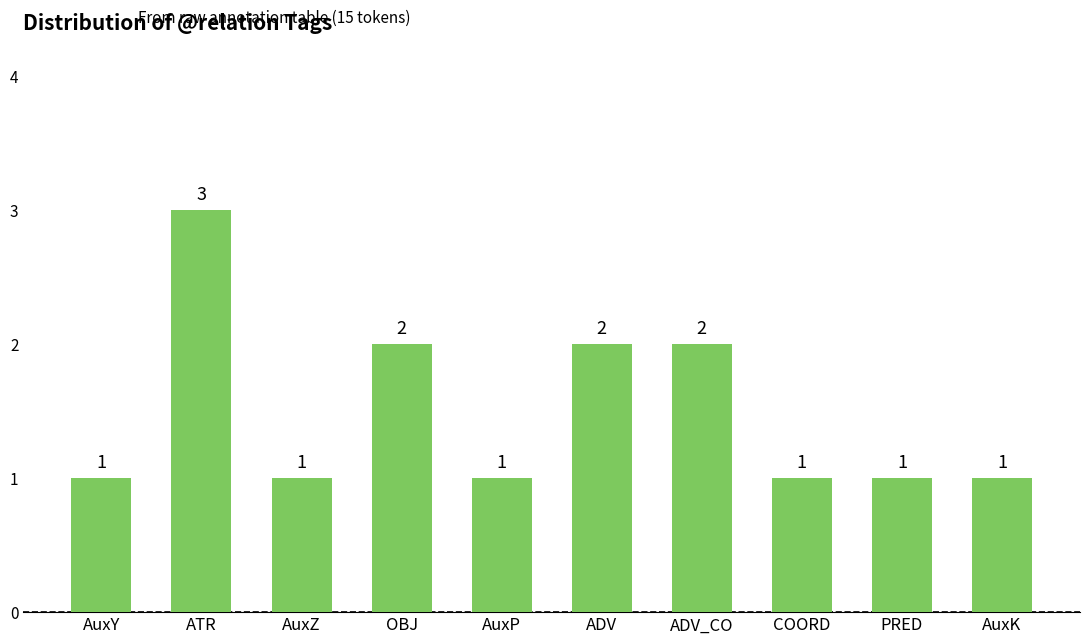

How many values are between 1 and 2?

9